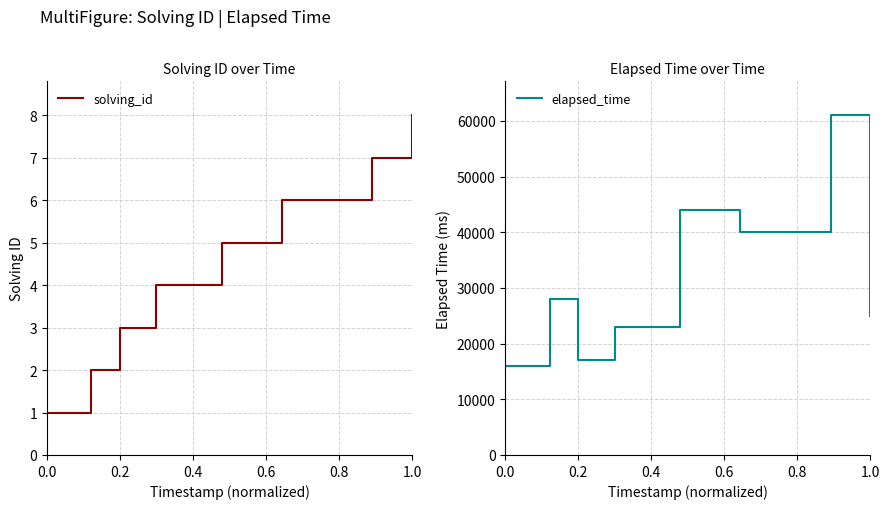

True or false: solving_id and elapsed_time cross at least once.

False